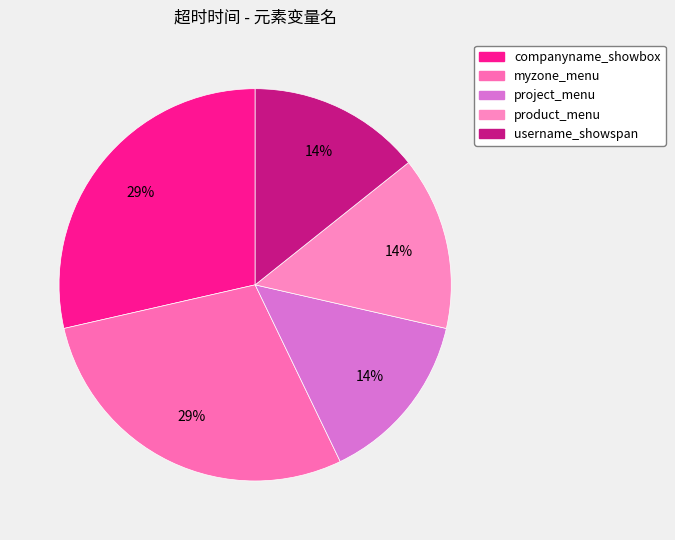

Which slice is the largest?

companyname_showbox